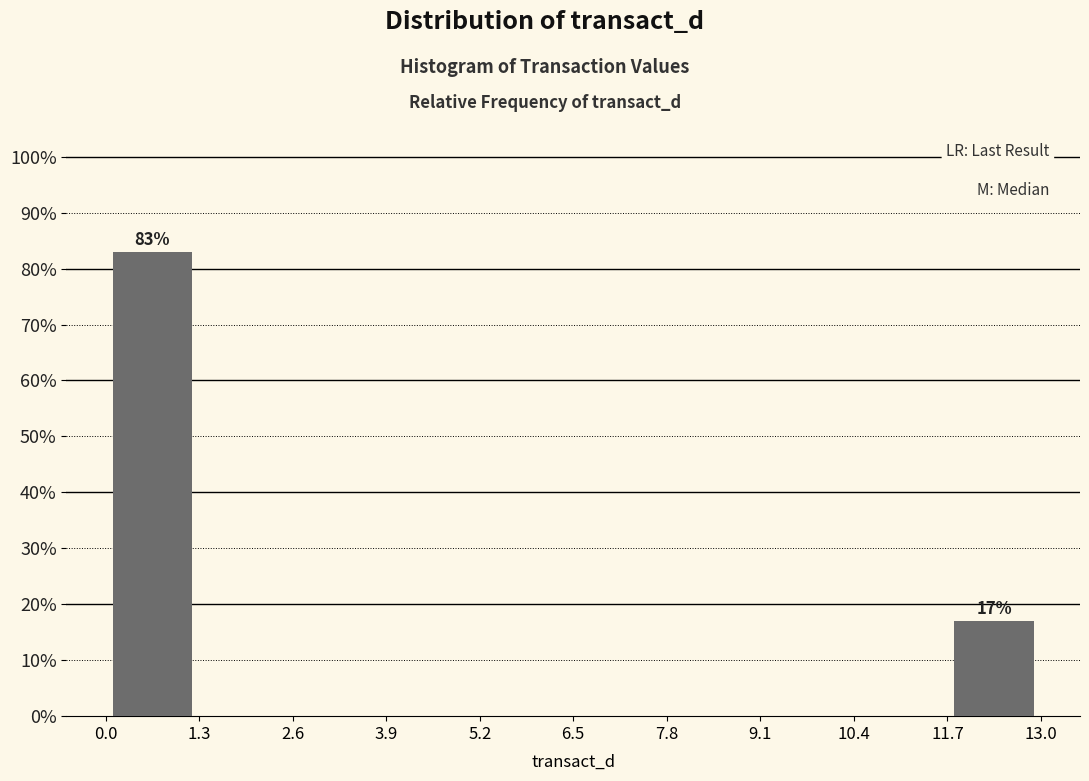

Which range on the x-axis has the tallest bar?

0.0 to 1.3